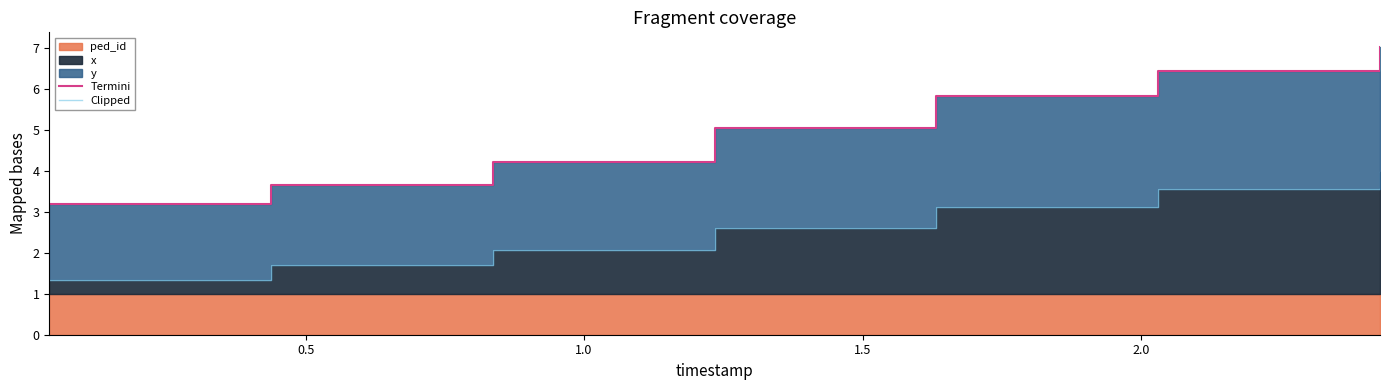

What is the difference between the second highest and second lowest values in the Clipped series?

1.9